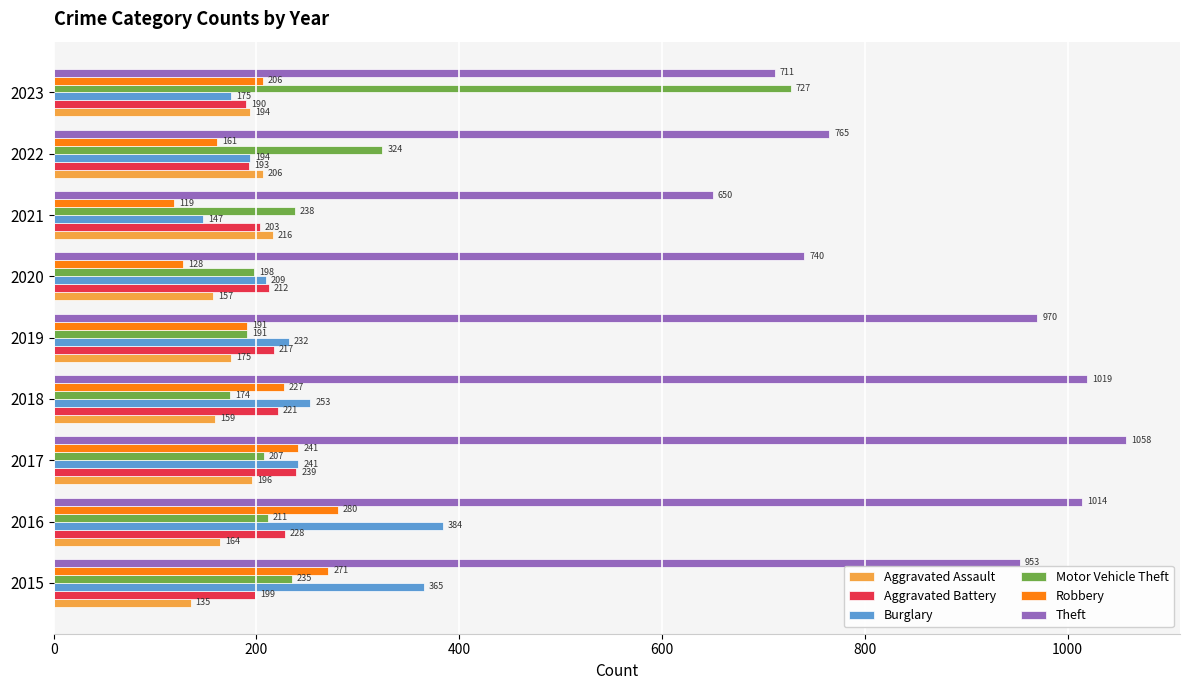

What is the spread (max minus min) of values at 2019?

795